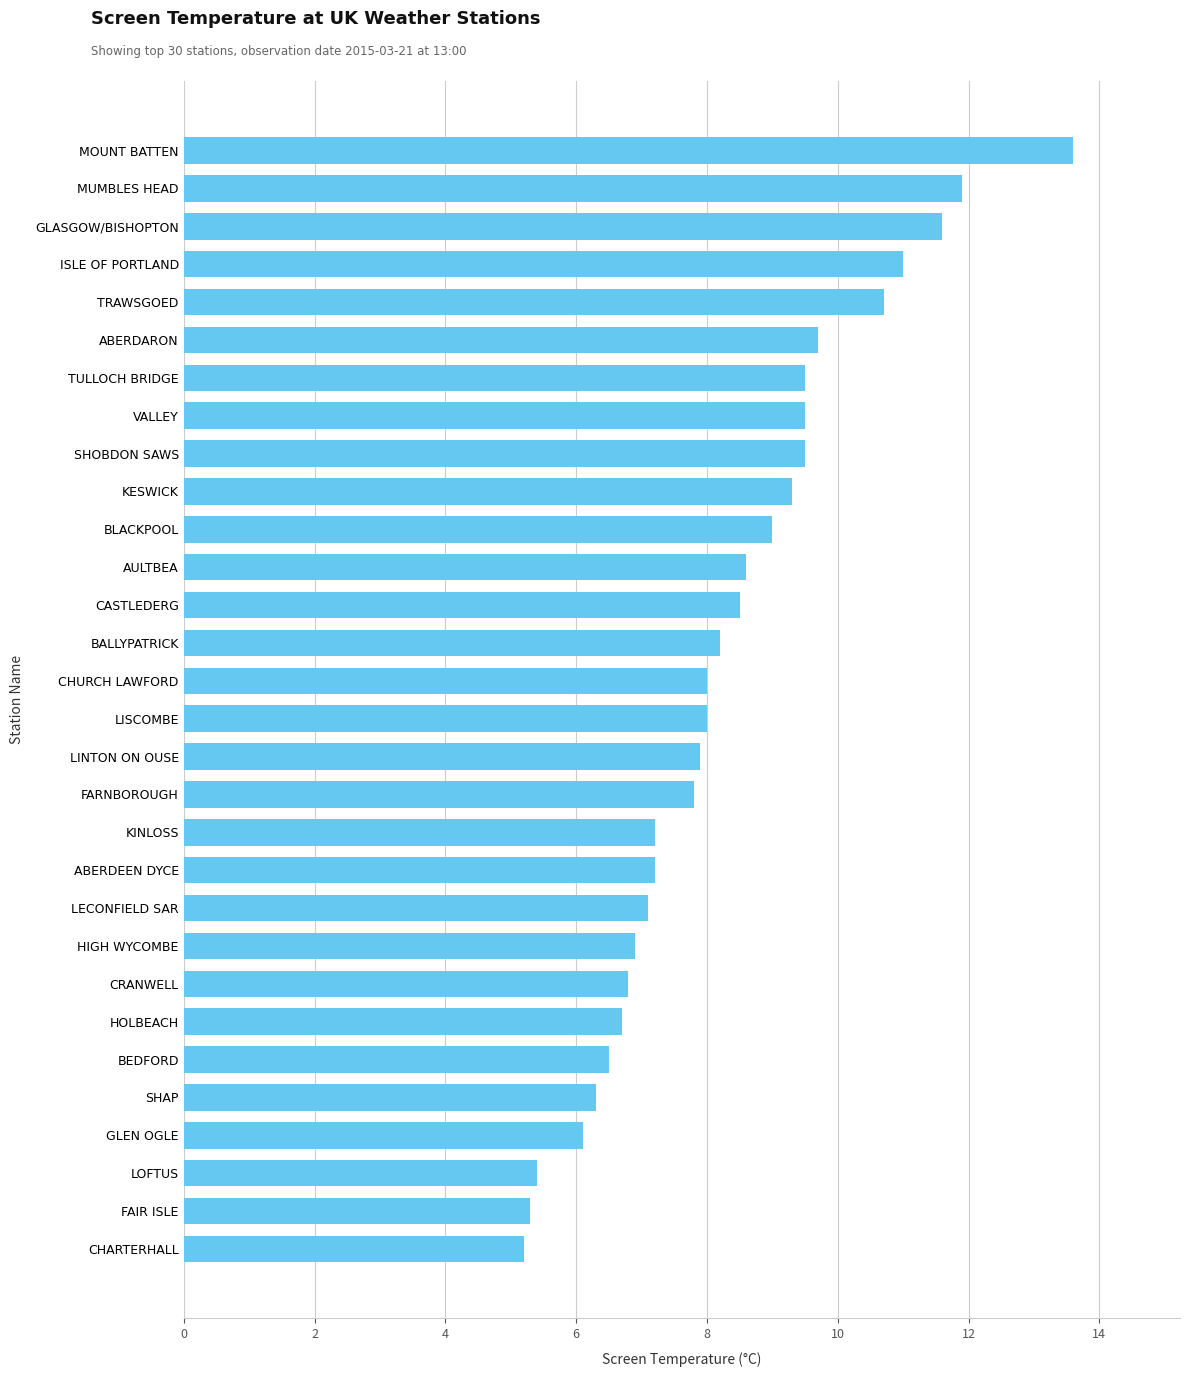

Approximately how many times larger is the value at AULTBEA compared to GLASGOW/BISHOPTON?

0.7